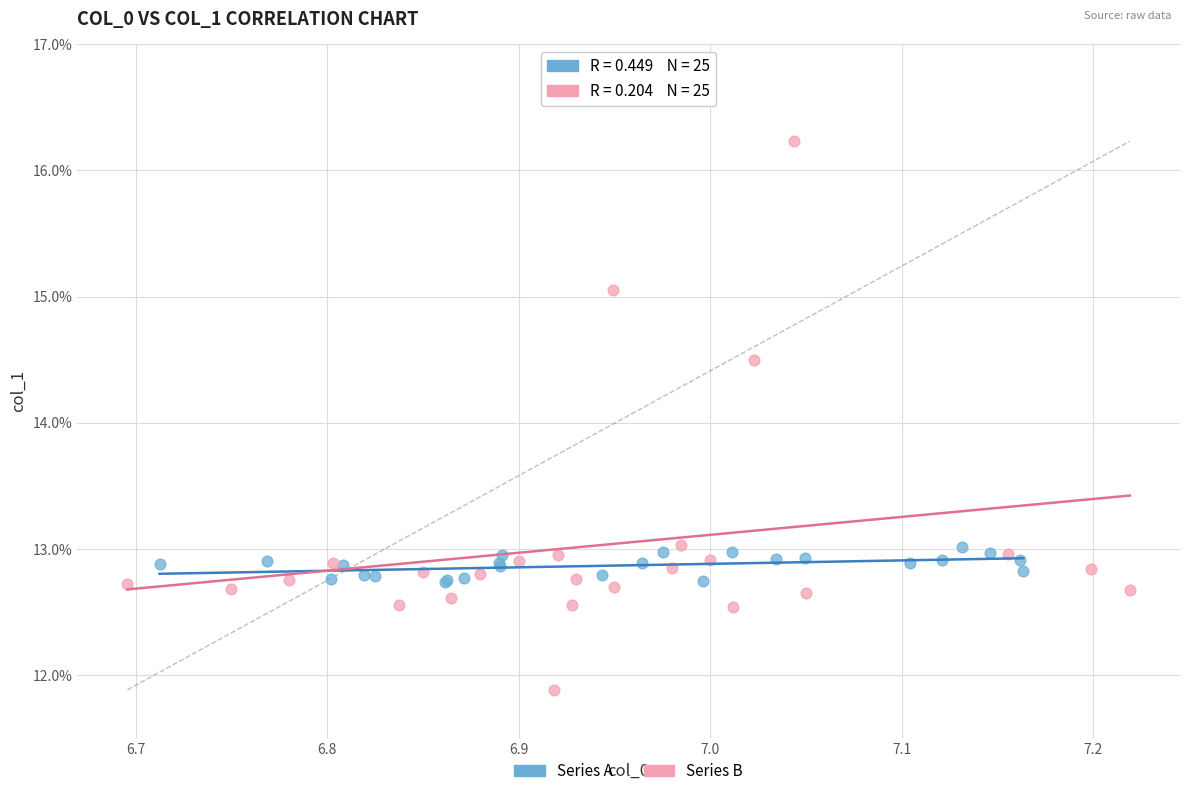

What are all the series names shown in the legend?

Series A, Series B